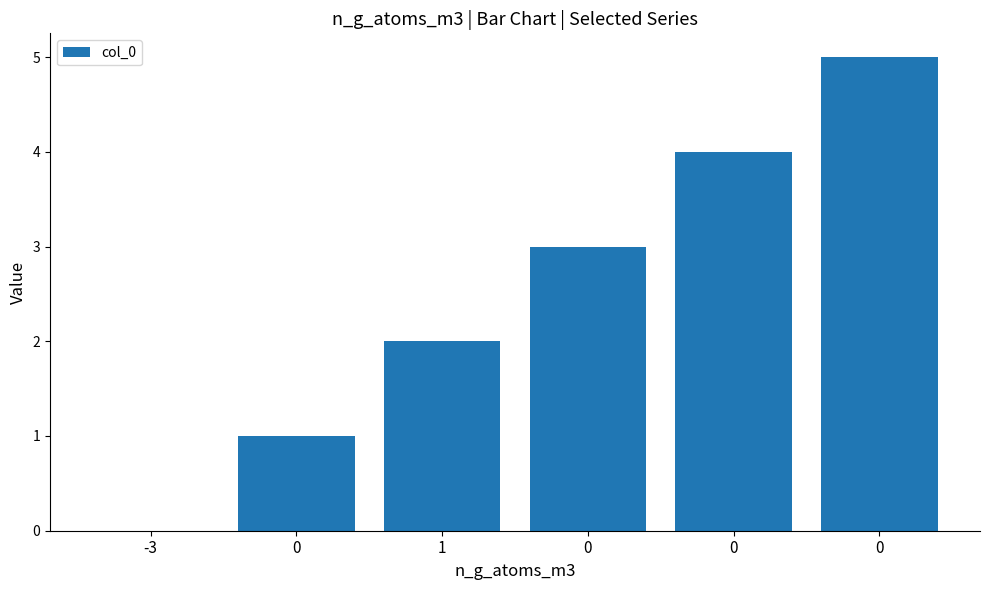

Are the bars horizontal?

No